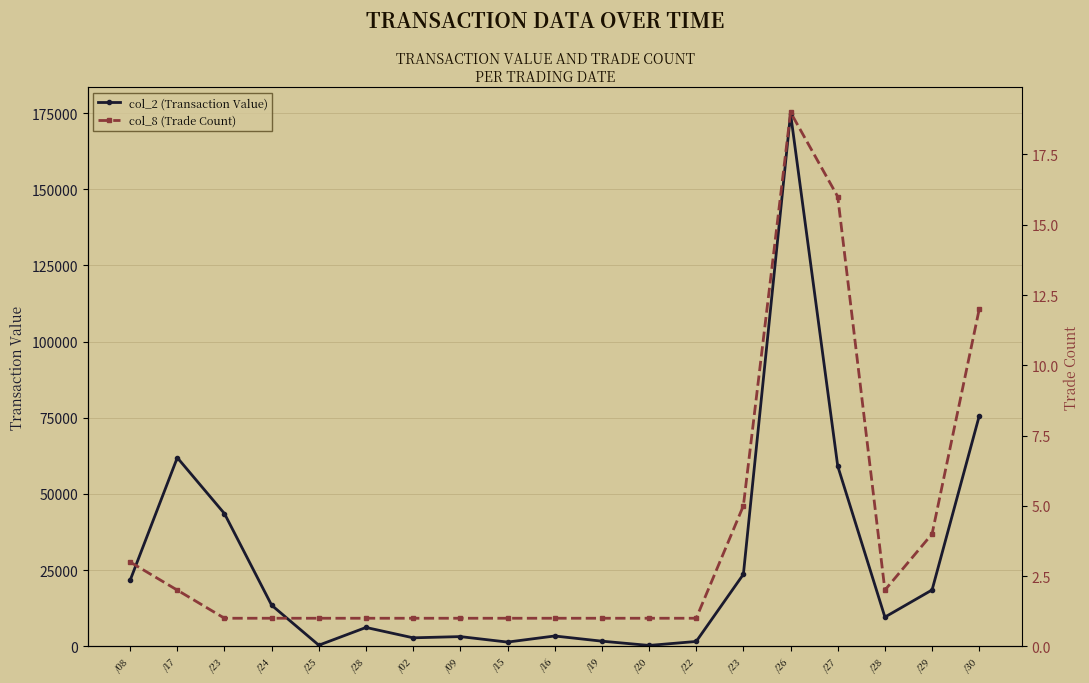

What is the average value of the col_8 (Trade Count) series?

4